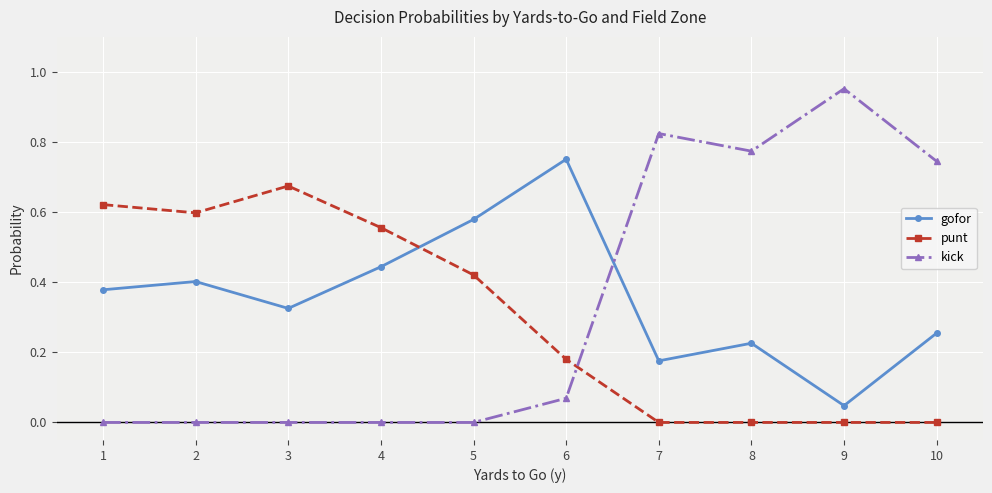

Is it true that punt equals 0.4 at 5?

True